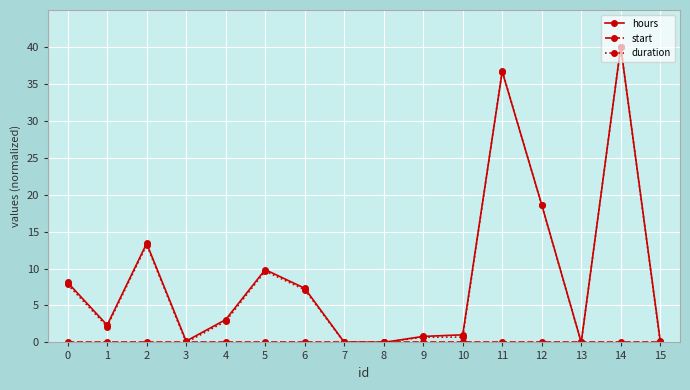

What is the greatest value displayed?

40.0